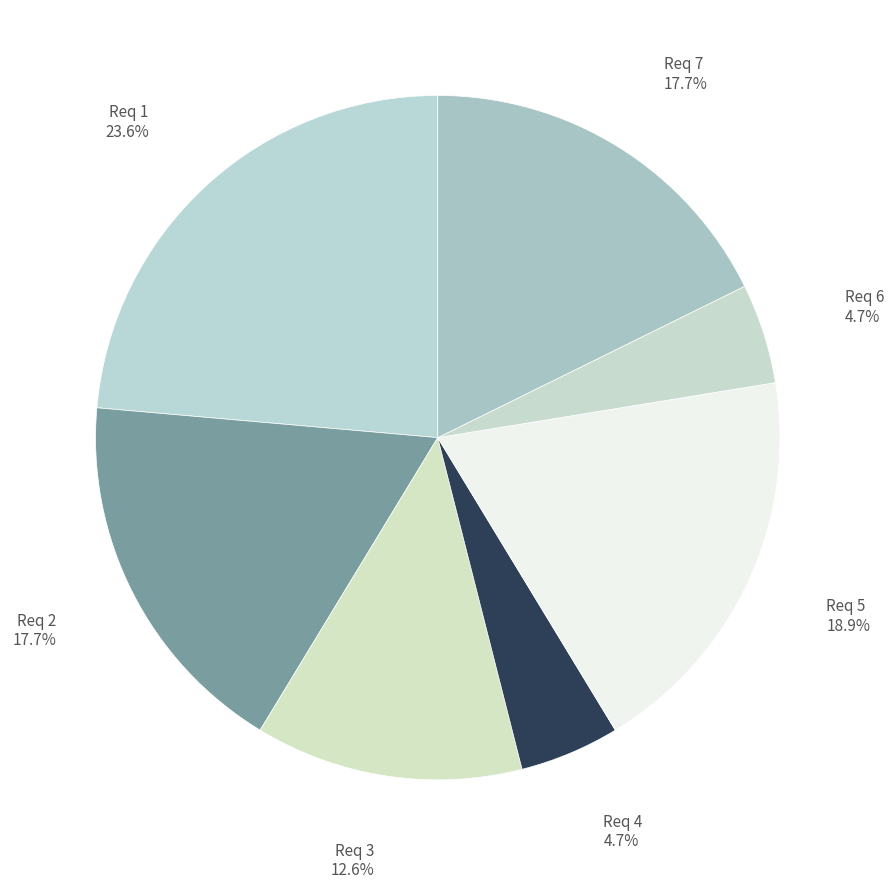

How many slices are in this pie chart?

7